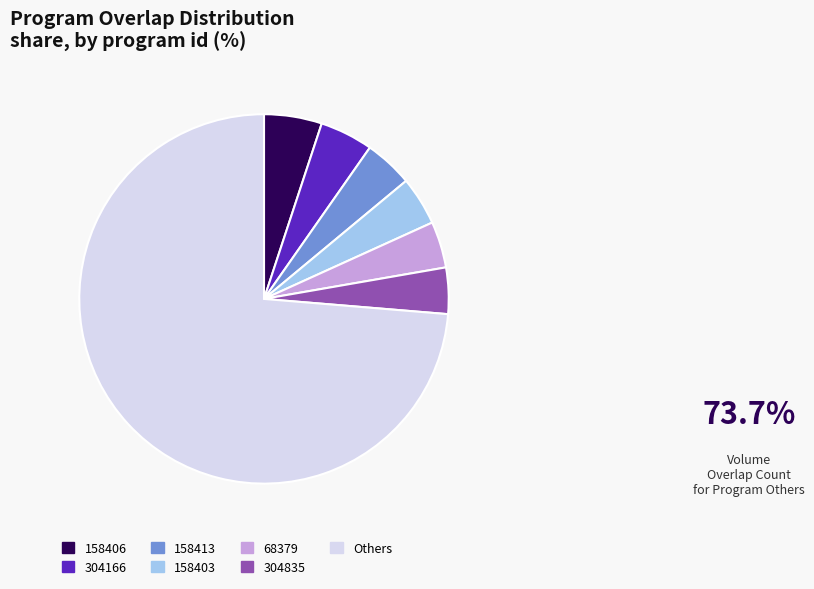

Is there a majority slice in this chart?

Yes